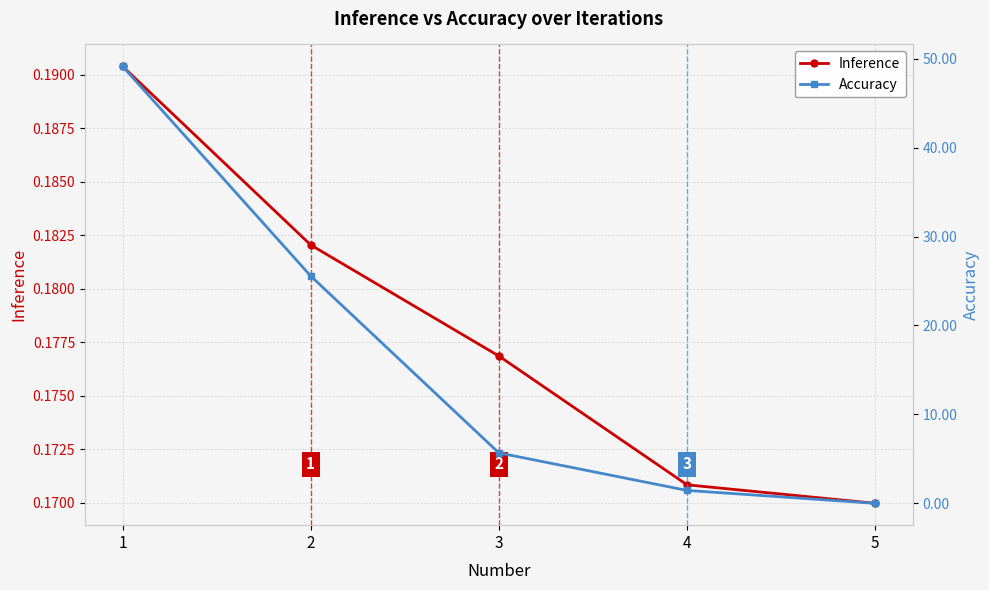

Reading right to left, what are all the values shown in this chart?

Inference: 5=0.2	4=0.2	3=0.2	2=0.2	1=0.2
Accuracy: 5=0.0	4=1.4	3=5.7	2=25.6	1=49.1